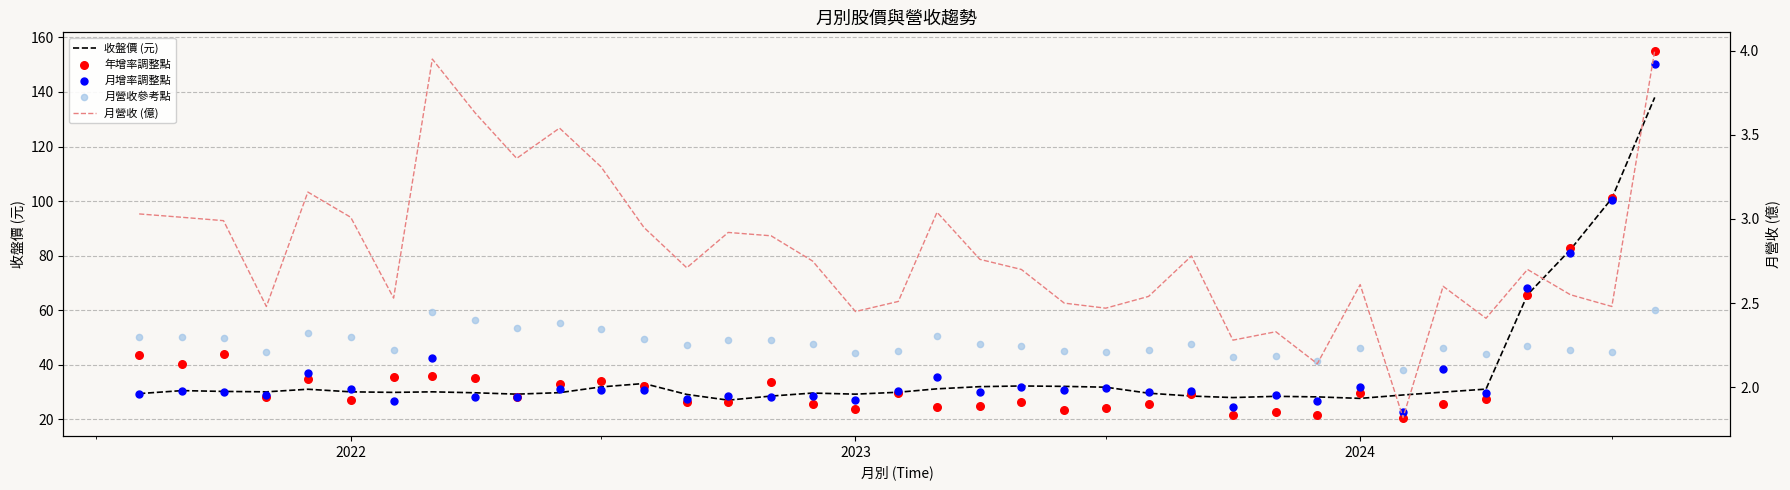

What are all the series names shown in the legend?

收盤價 (元), 年增率調整點, 月增率調整點, 月營收參考點, 月營收 (億)